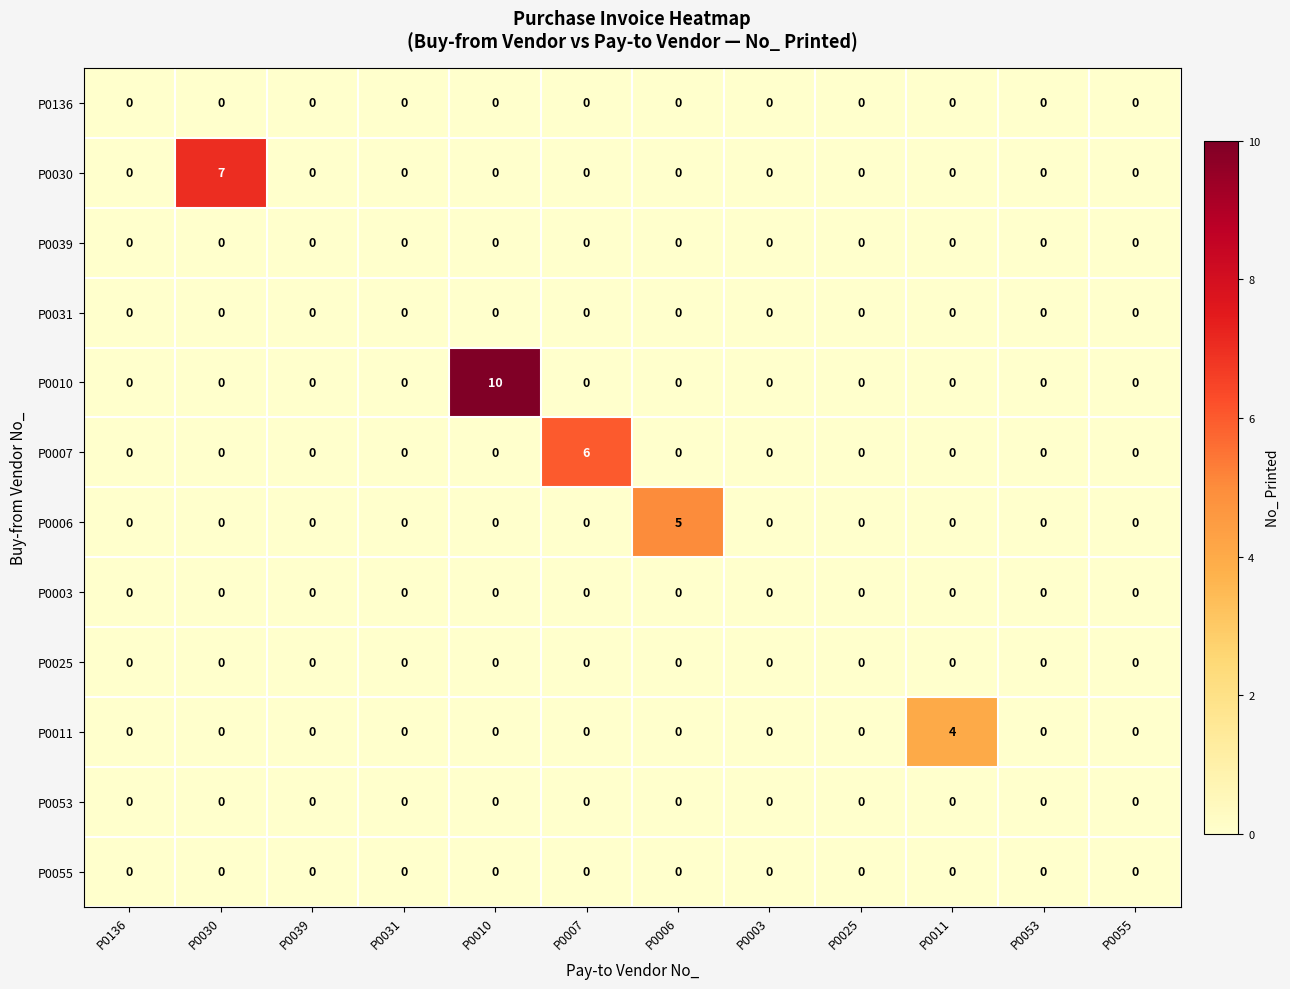

The P0003 series shows 0 at P0006. True or false?

True